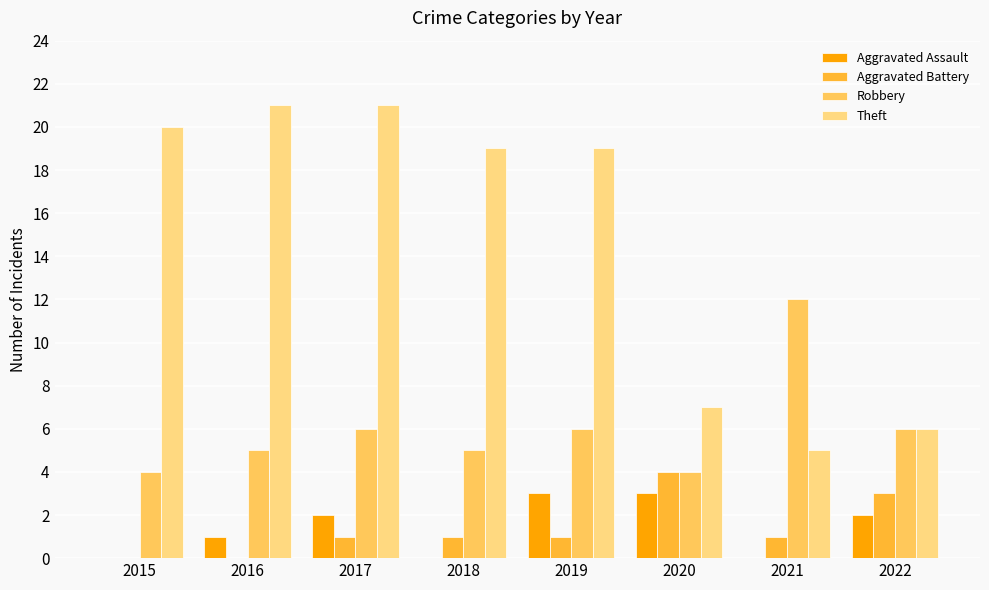

Which series changed the most between 2015 and 2019?

Aggravated Assault